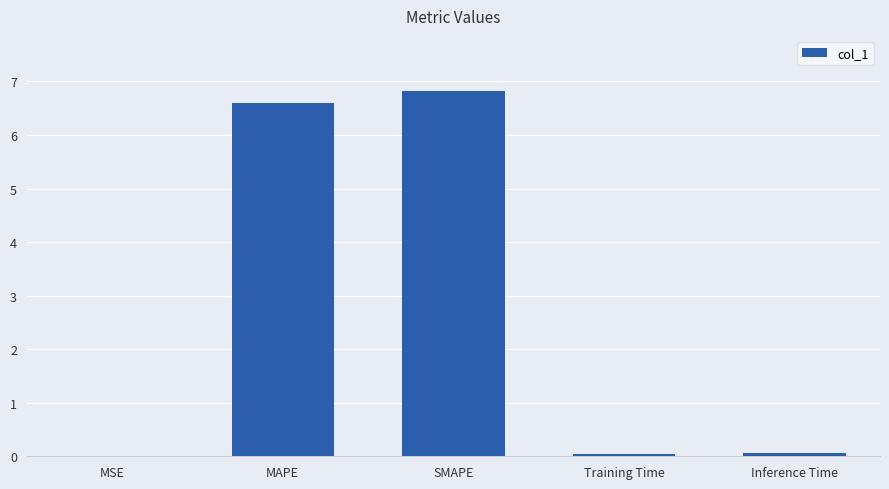

What is the greatest value displayed?

6.8